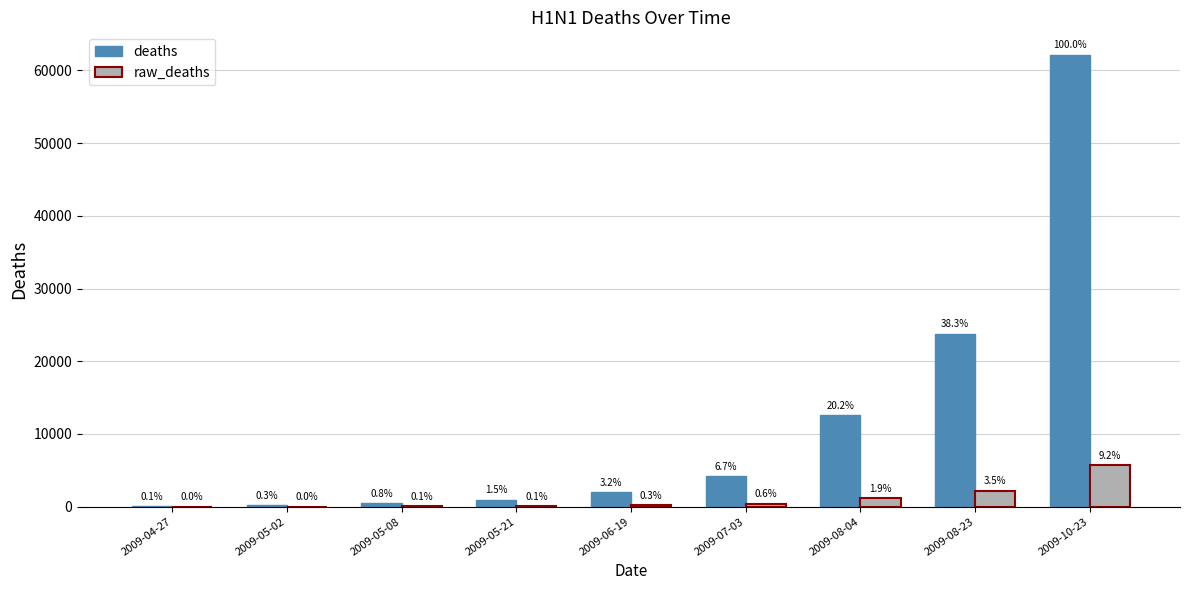

What are all the series names shown in the legend?

deaths, raw_deaths